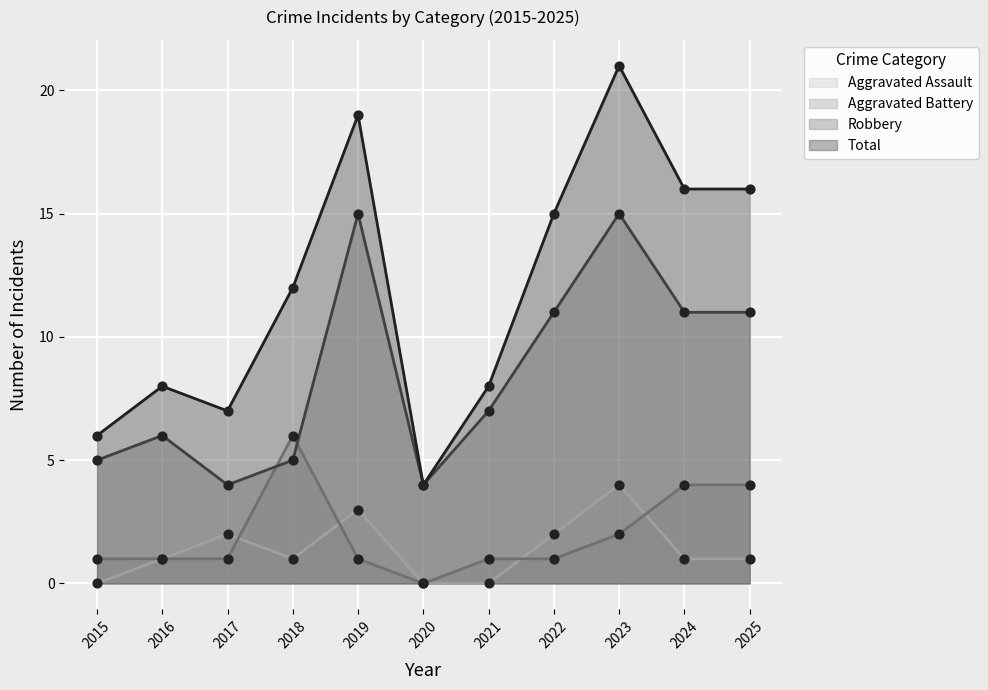

Which series reaches the minimum Y coordinate?

Aggravated Assault